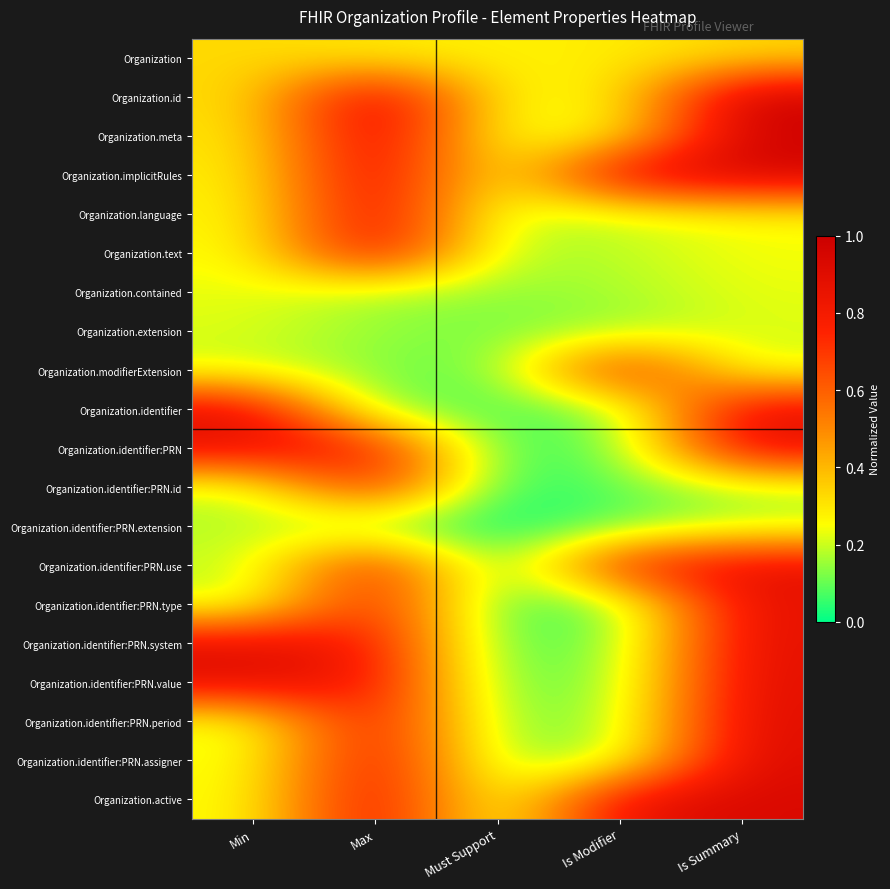

How many distinct data groups are displayed?

20